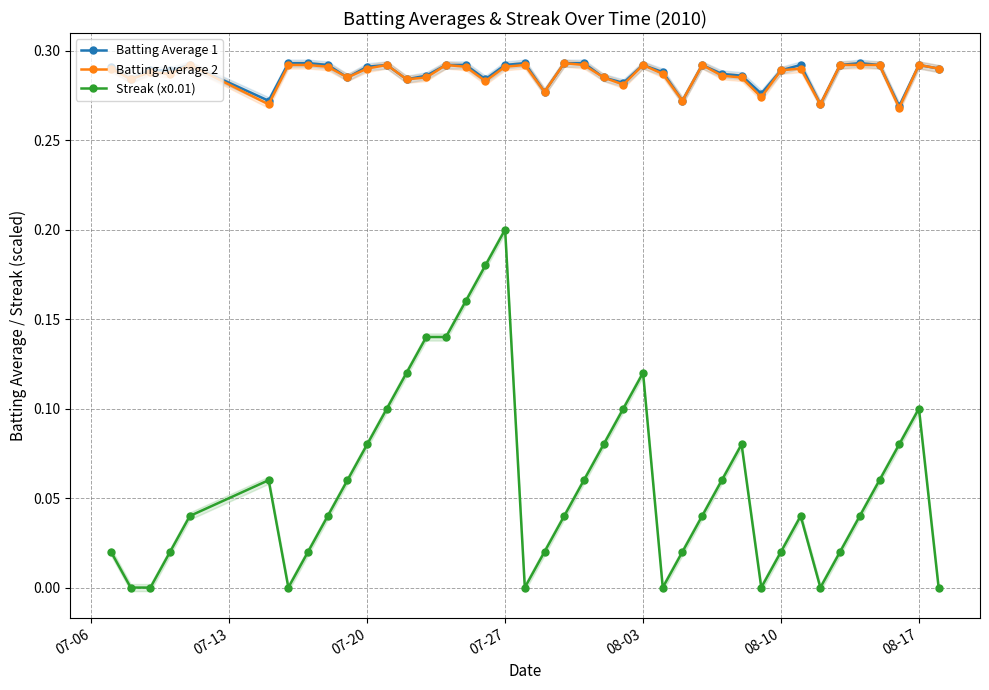

True or false: Streak (x0.01) and Batting Average 2 intersect in this chart.

False